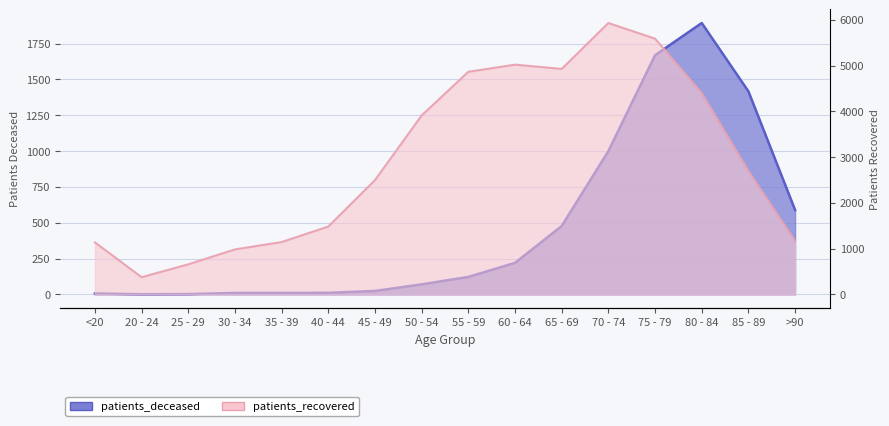

What is the difference between the patients_deceased values at 85 - 89 and 30 - 34?

1407